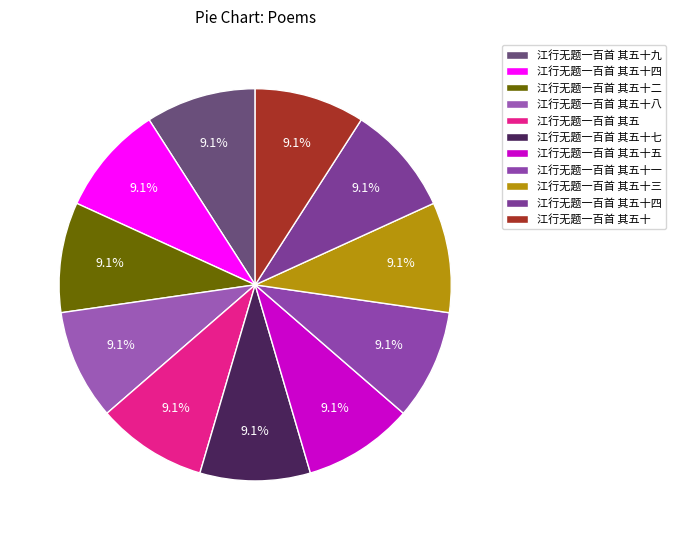

Does any single category account for the majority?

No